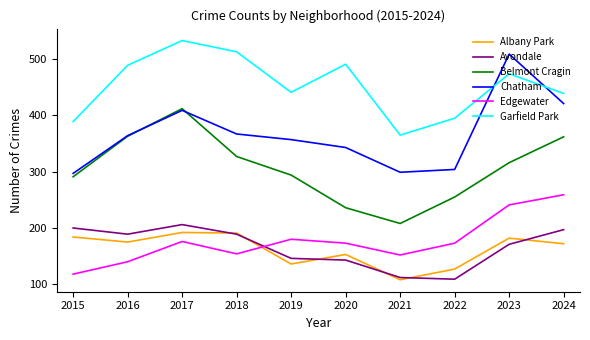

Where does the Garfield Park series first go above 474?

2016